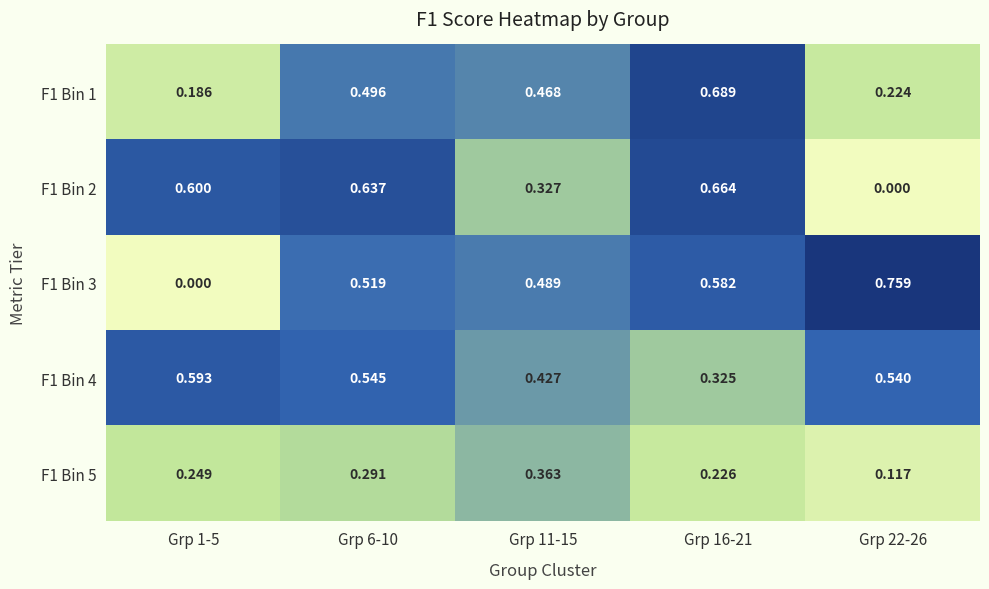

Is the value of F1 Bin 3 at Grp 1-5 greater than the value of F1 Bin 2 at Grp 6-10?

No